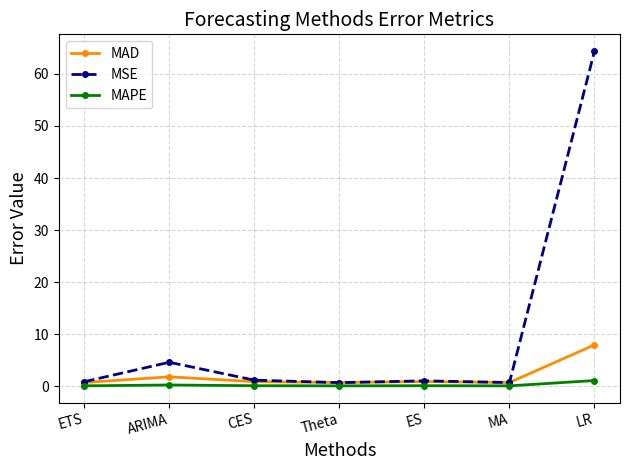

True or false: MAD and MAPE cross at least once.

False